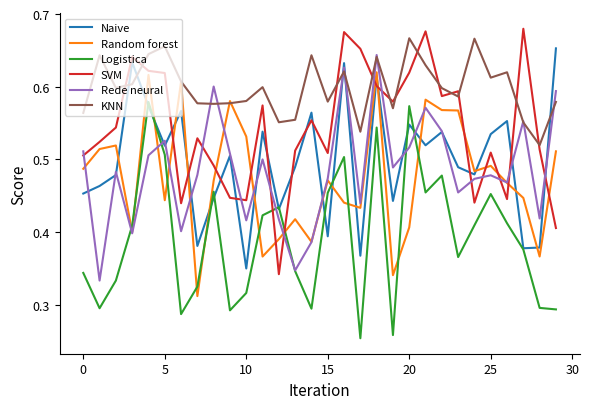

True or false: Logistica and KNN intersect in this chart.

False